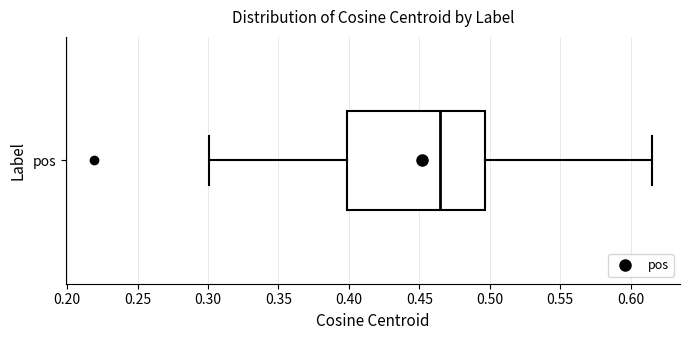

Read this box plot against the x-axis: the position of the median line, the range covered by the box, and the ends of both whiskers. The values are not printed on the chart, so give them approximately, as read against the axis.

median 0.465, box 0.400 to 0.495, whiskers 0.300 to 0.615